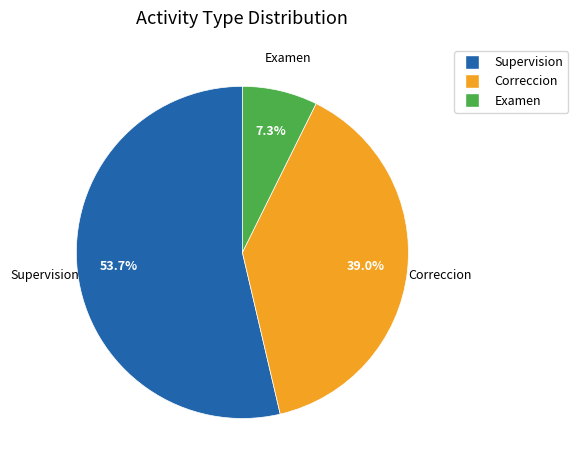

Is there any slice that represents more than half of the pie?

Yes